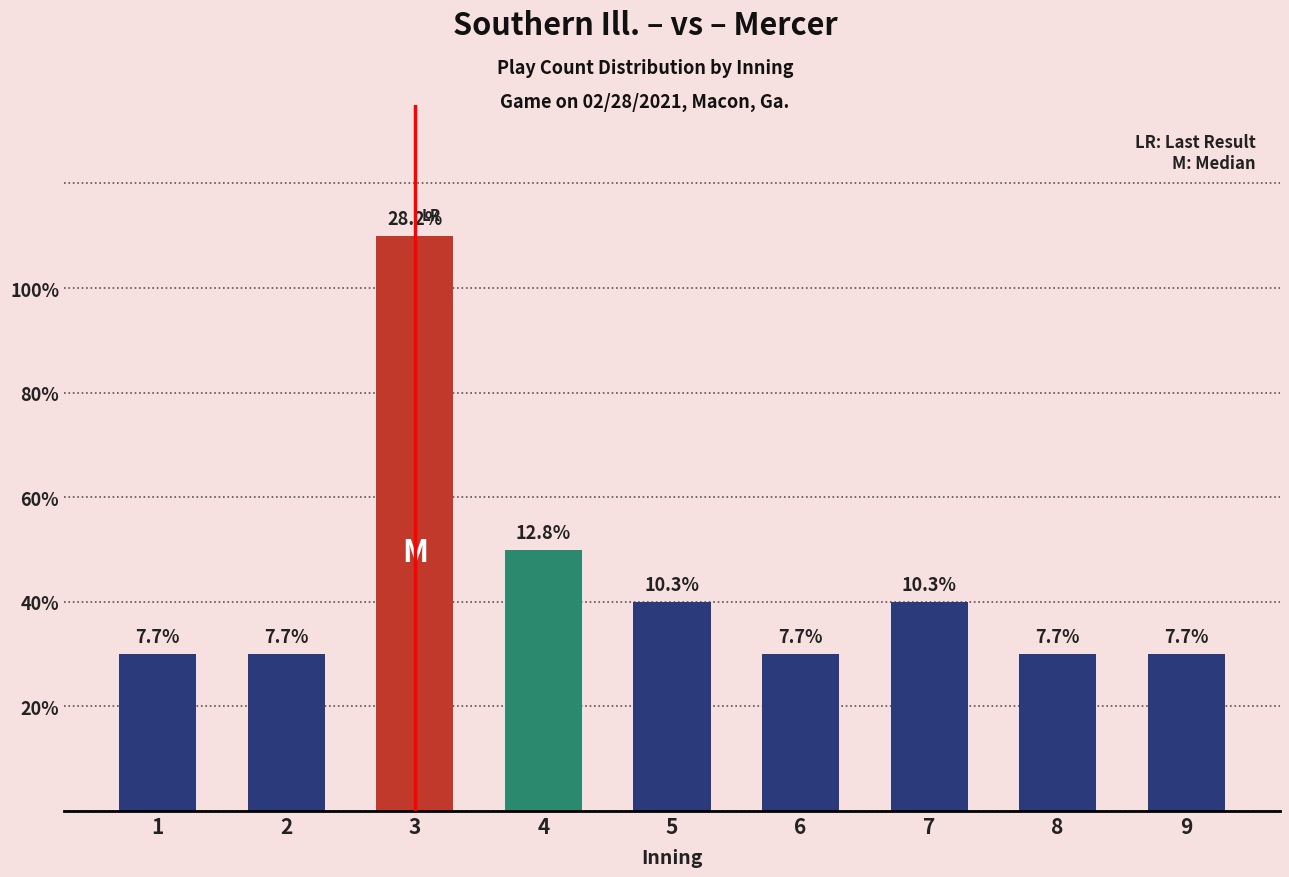

Does the chart contain any negative values?

No